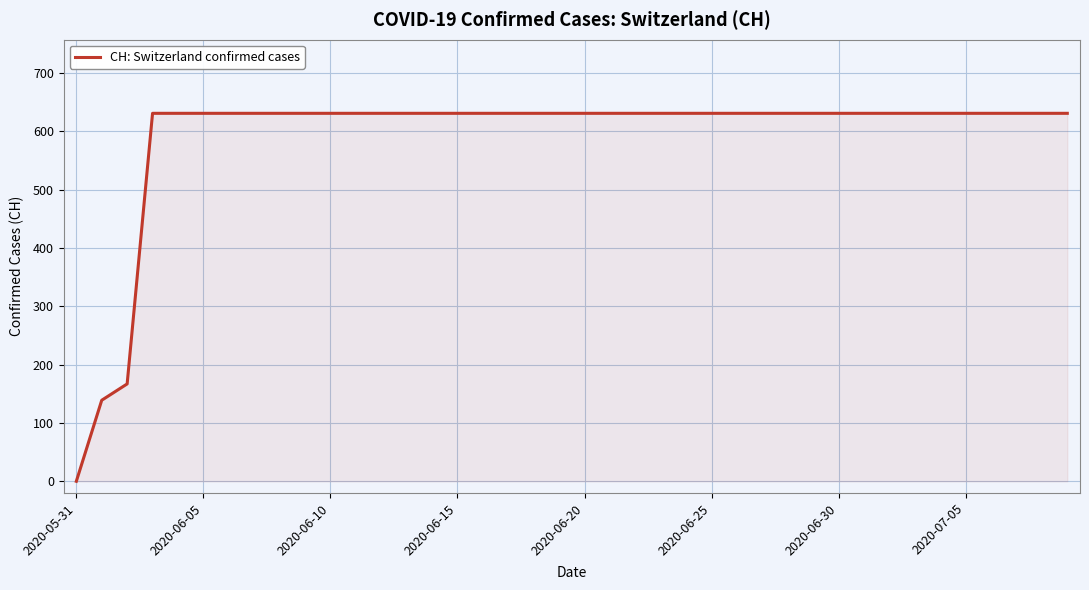

What is the greatest value displayed?

631